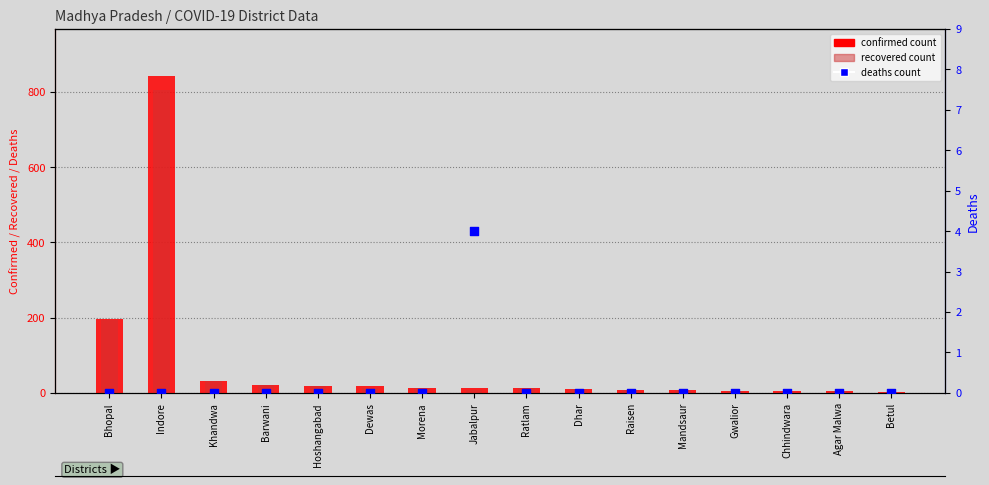

Is the value of recovered count at Morena greater than the value of deaths count at Hoshangabad?

Yes